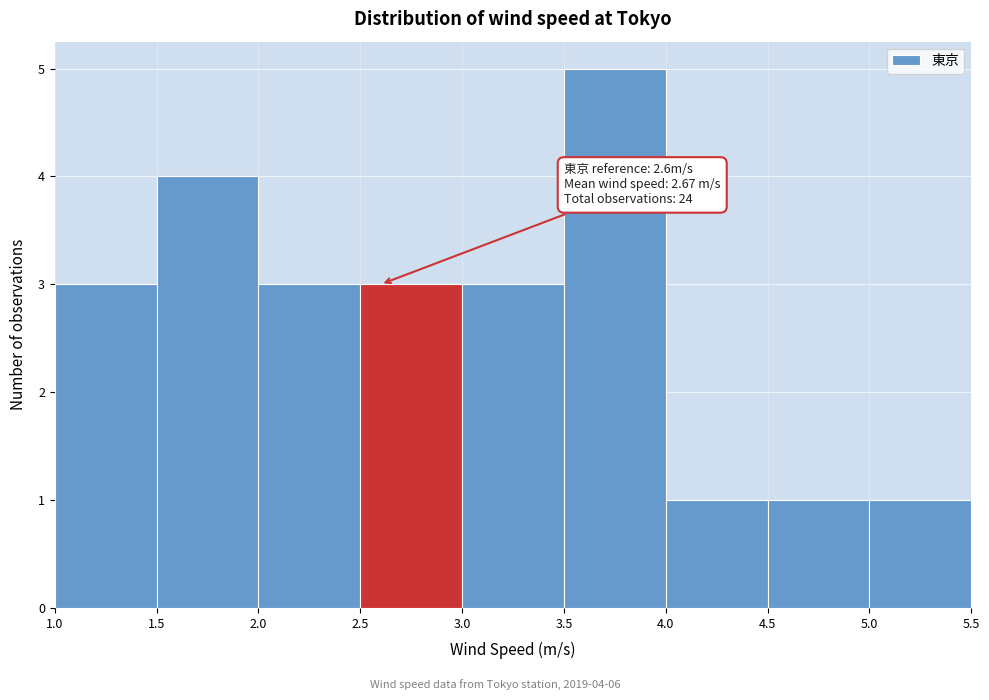

Which range on the x-axis has the tallest bar?

3.5 to 4.0